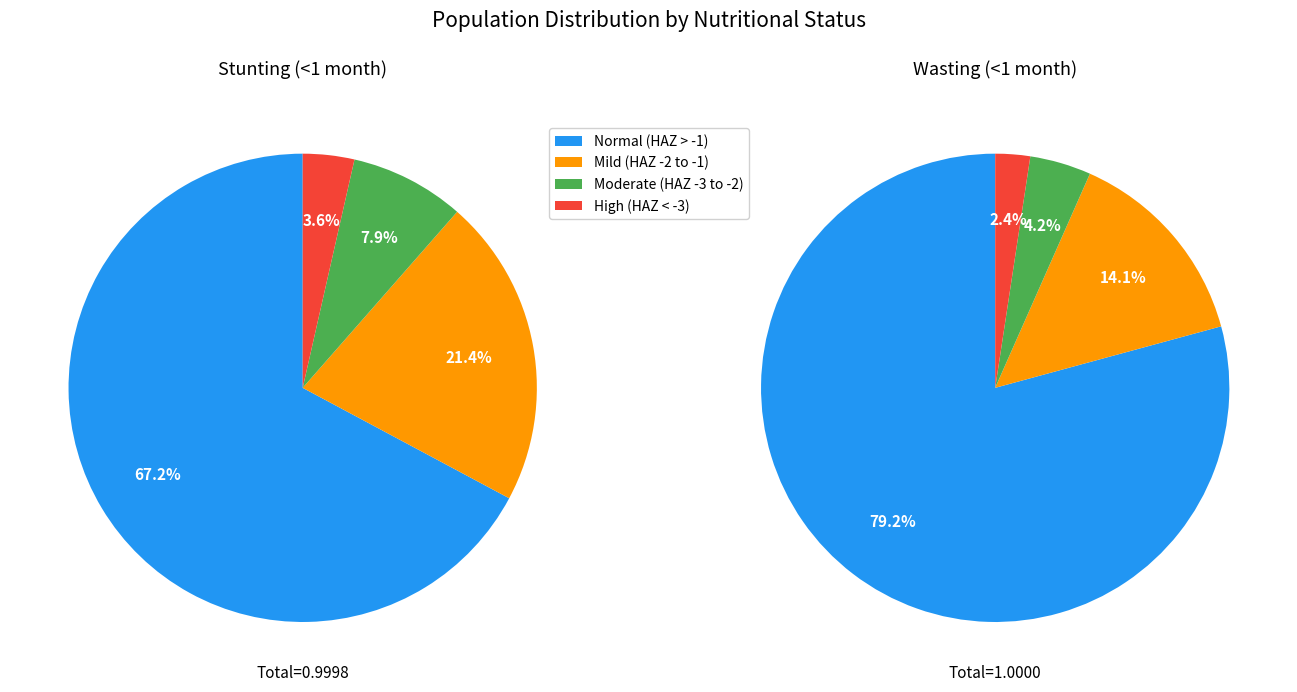

The High (HAZ-score < -3) slice represents 4% of the pie. True or false?

True